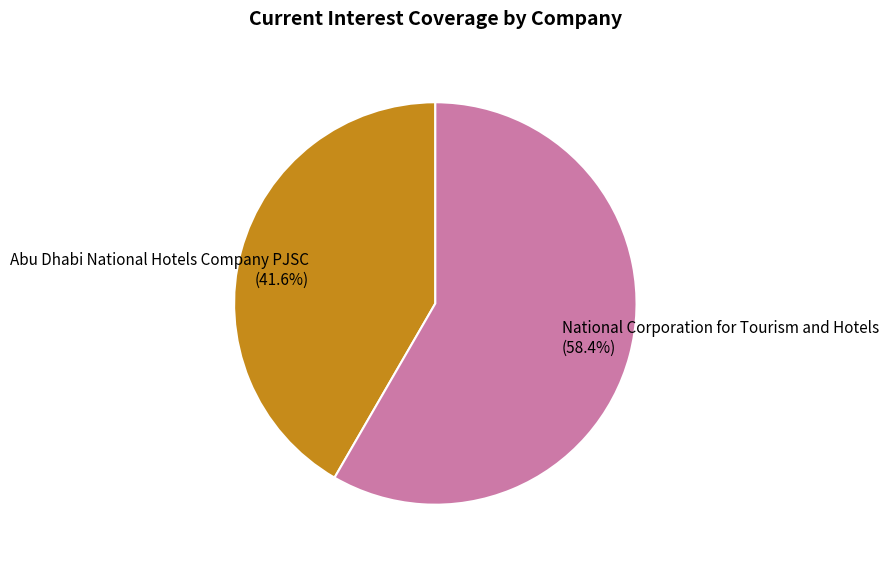

Which category has the biggest portion of the pie?

National Corporation for Tourism and Hotels